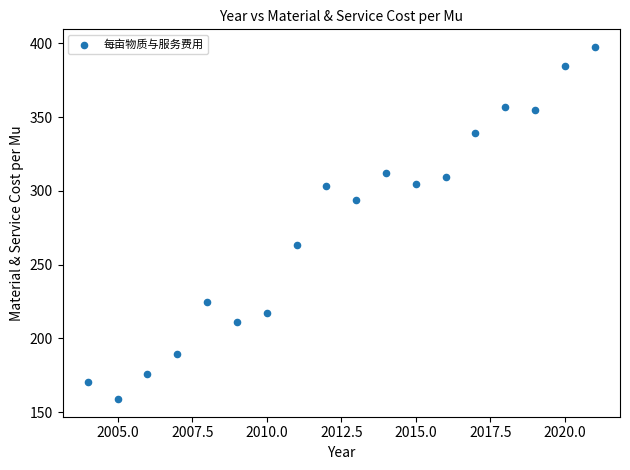

What is the range of Y values (max minus min)?

238.8